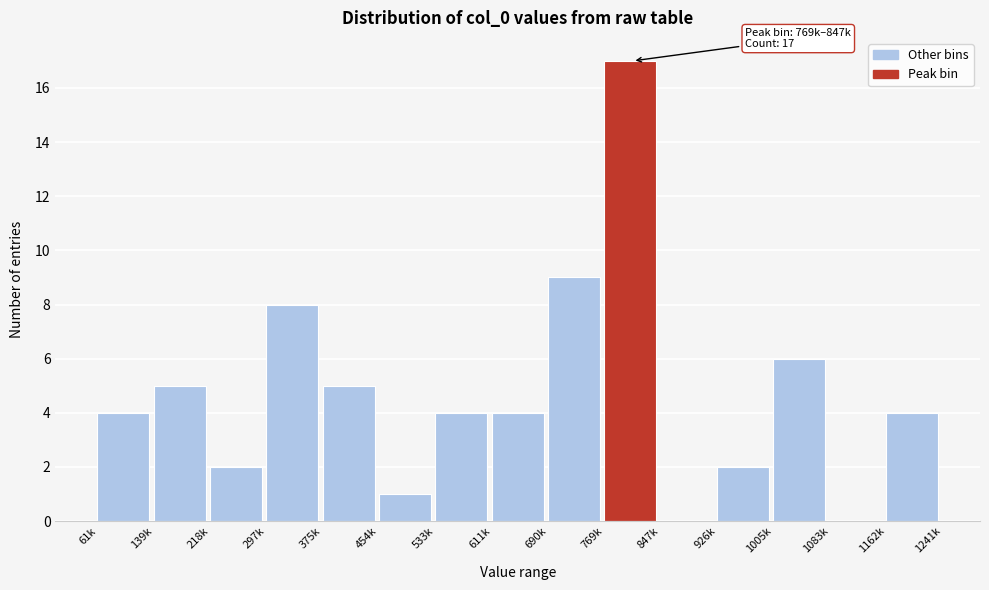

Reading right to left, transcribe all the data shown in this chart.

1162k=4	1083k=0	1005k=6	926k=2	847k=0	769k=17	690k=9	611k=4	533k=4	454k=1	375k=5	297k=8	218k=2	139k=5	61k=4